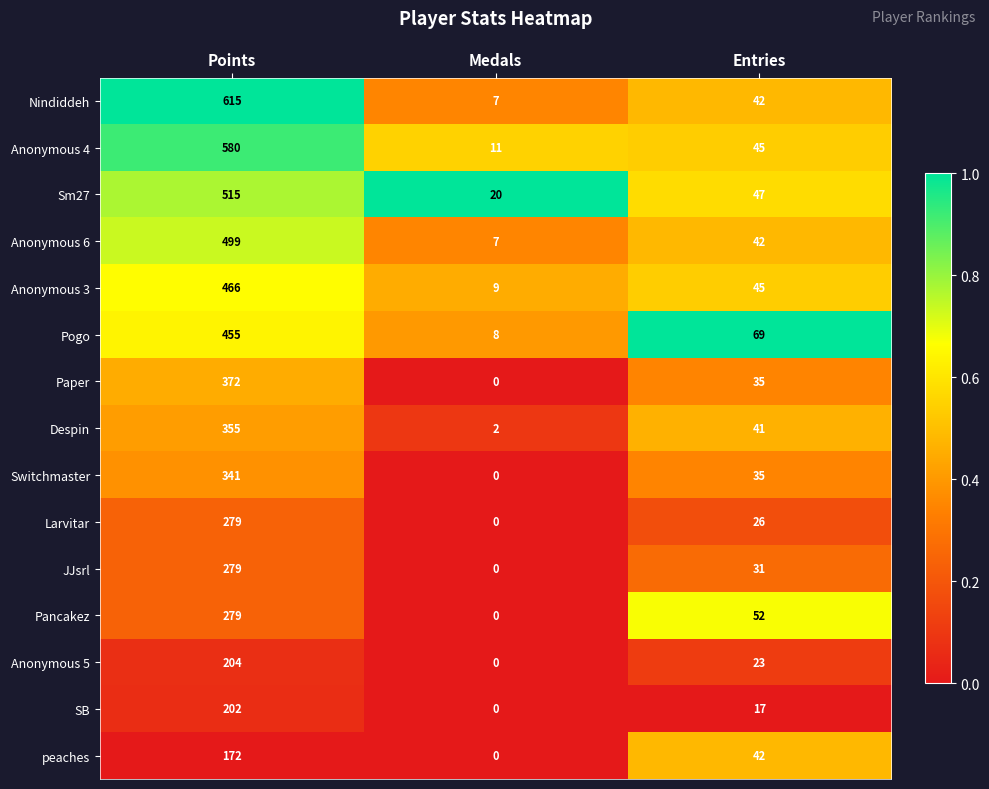

Between Medals and Entries, which series saw the biggest shift?

Pogo